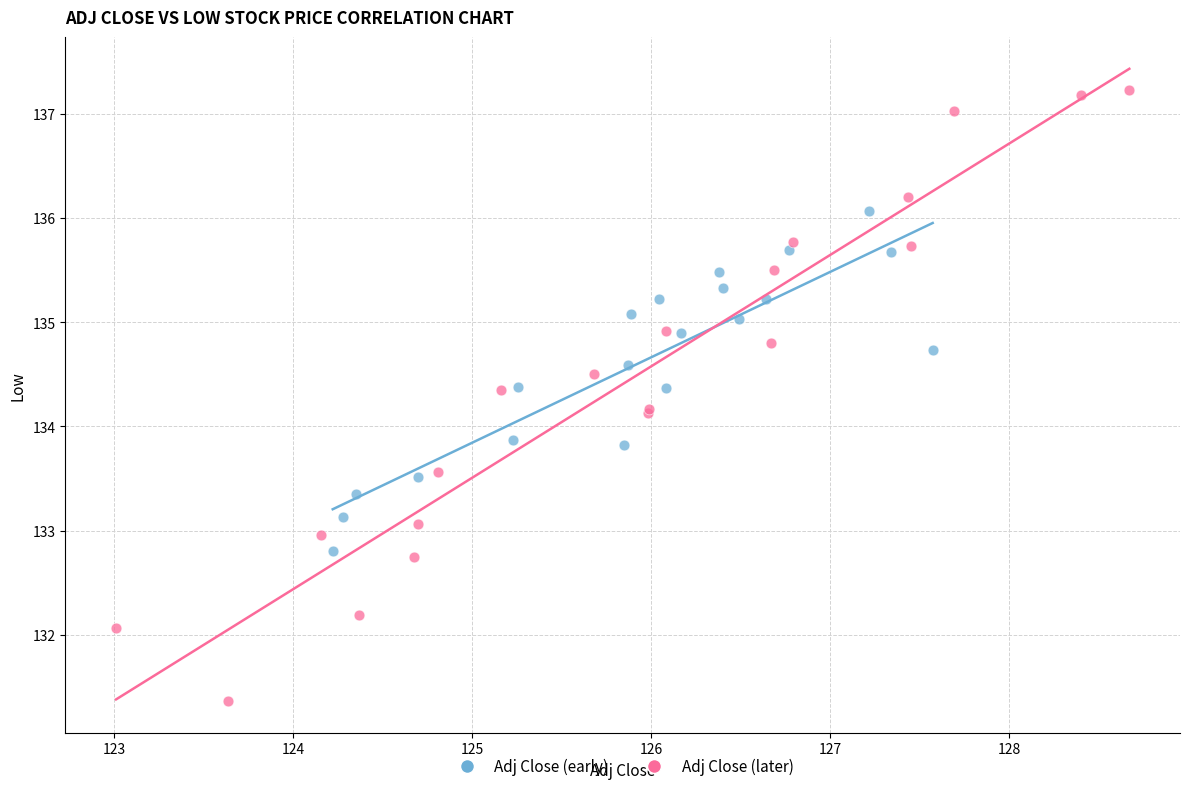

Which series contains the lowest Y value?

Adj Close (later)